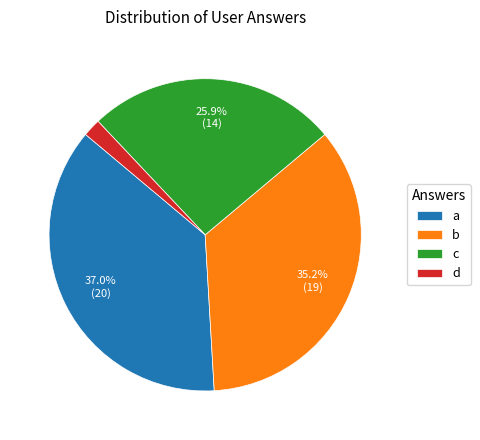

What percentage is the a slice, to the nearest percent?

37%